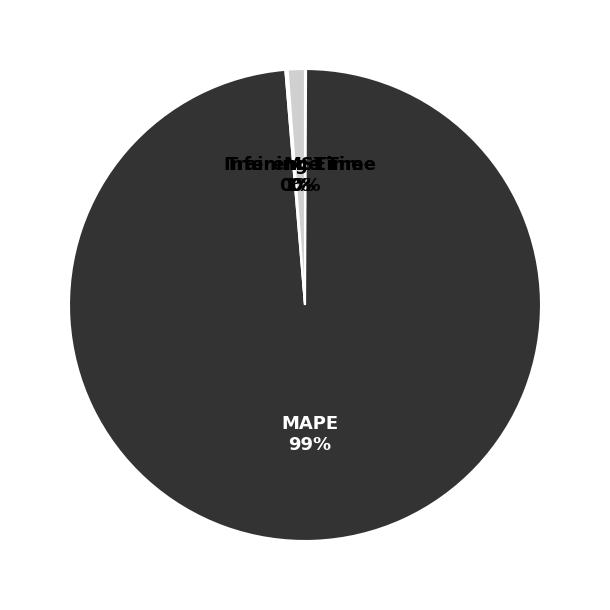

To the nearest percent, what is the average slice percentage?

25%